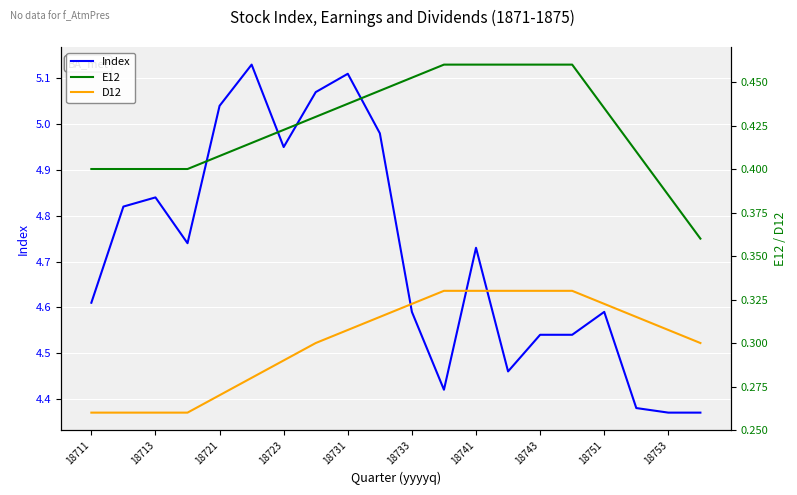

Which series has the widest spread of values?

Index